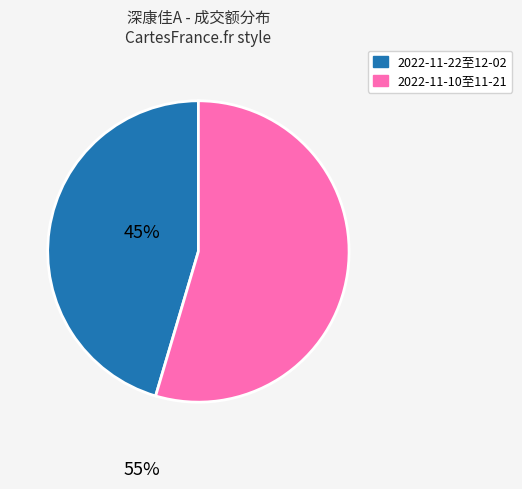

How many slices are in this pie chart?

2